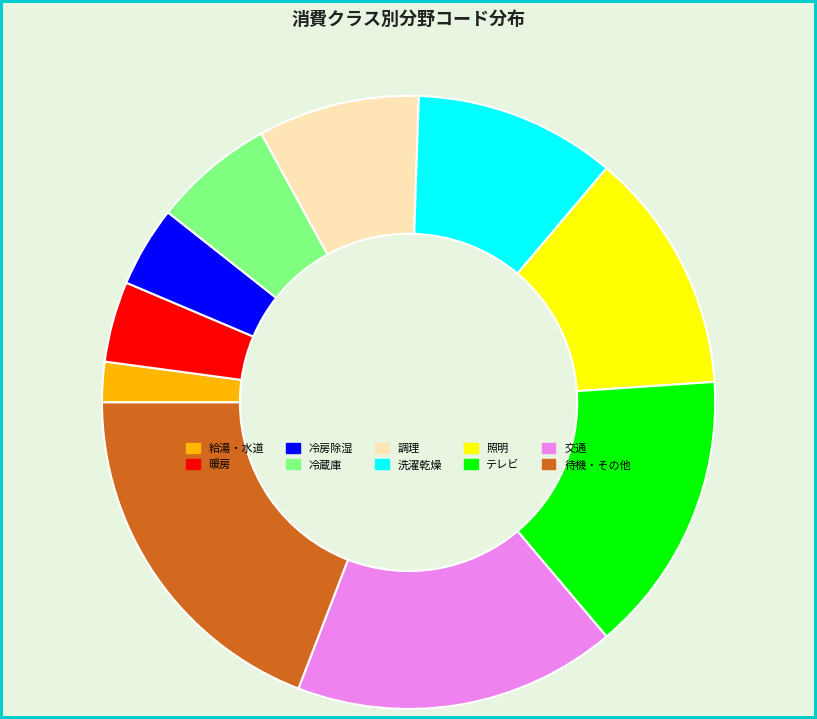

Which has a higher value, 調理 or 冷房除湿?

調理